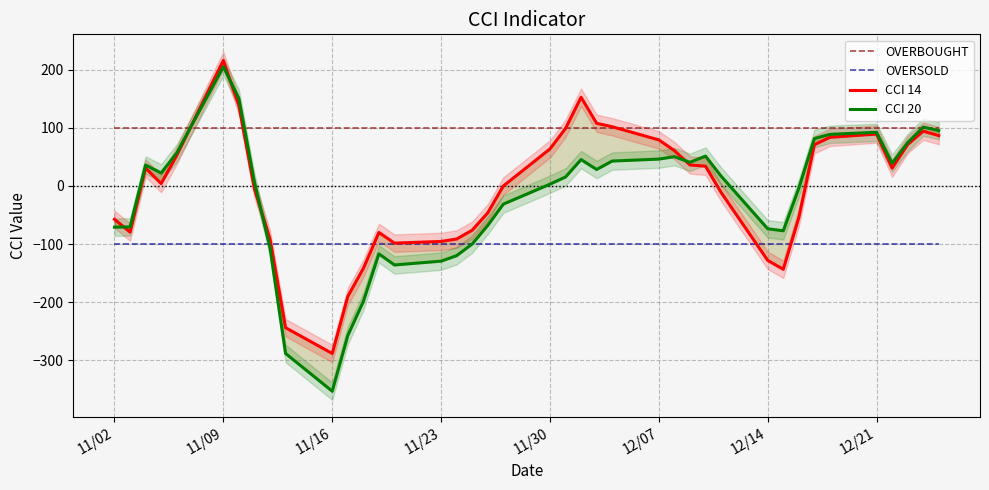

True or false: OVERSOLD and OVERBOUGHT intersect in this chart.

False